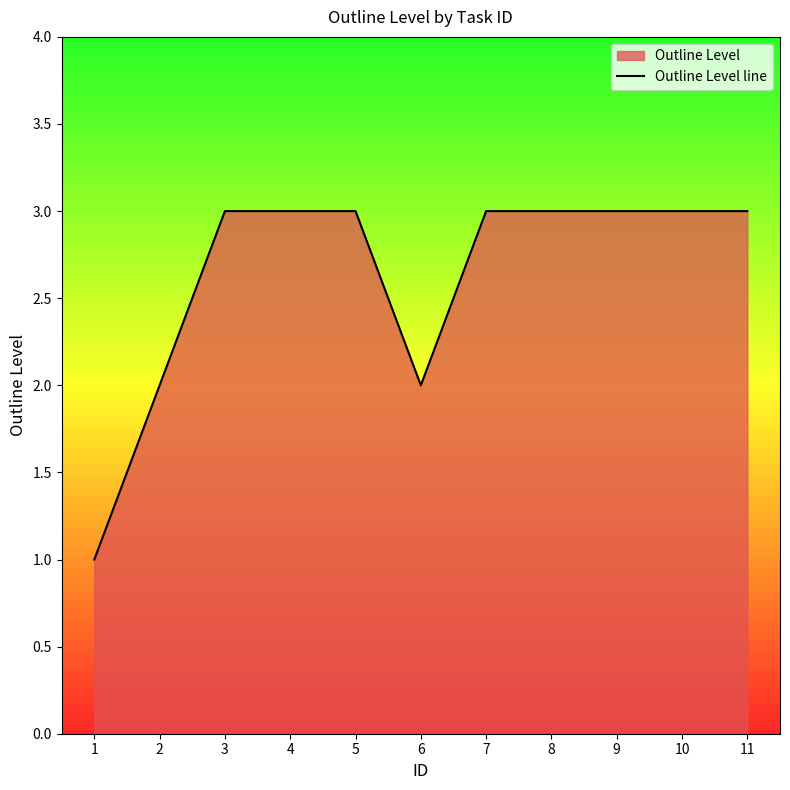

Reading left to right, transcribe all the data shown in this chart.

1	2	3	3	3	2	3	3	3	3	3